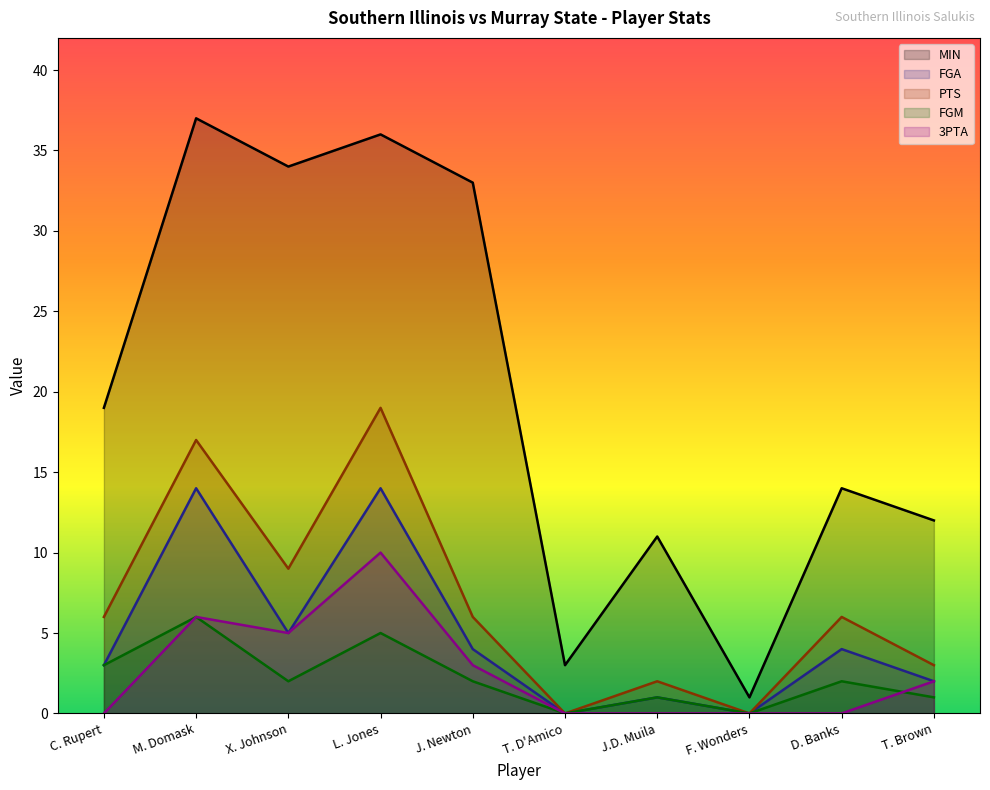

True or false: FGA and 3PTA cross at least once.

False